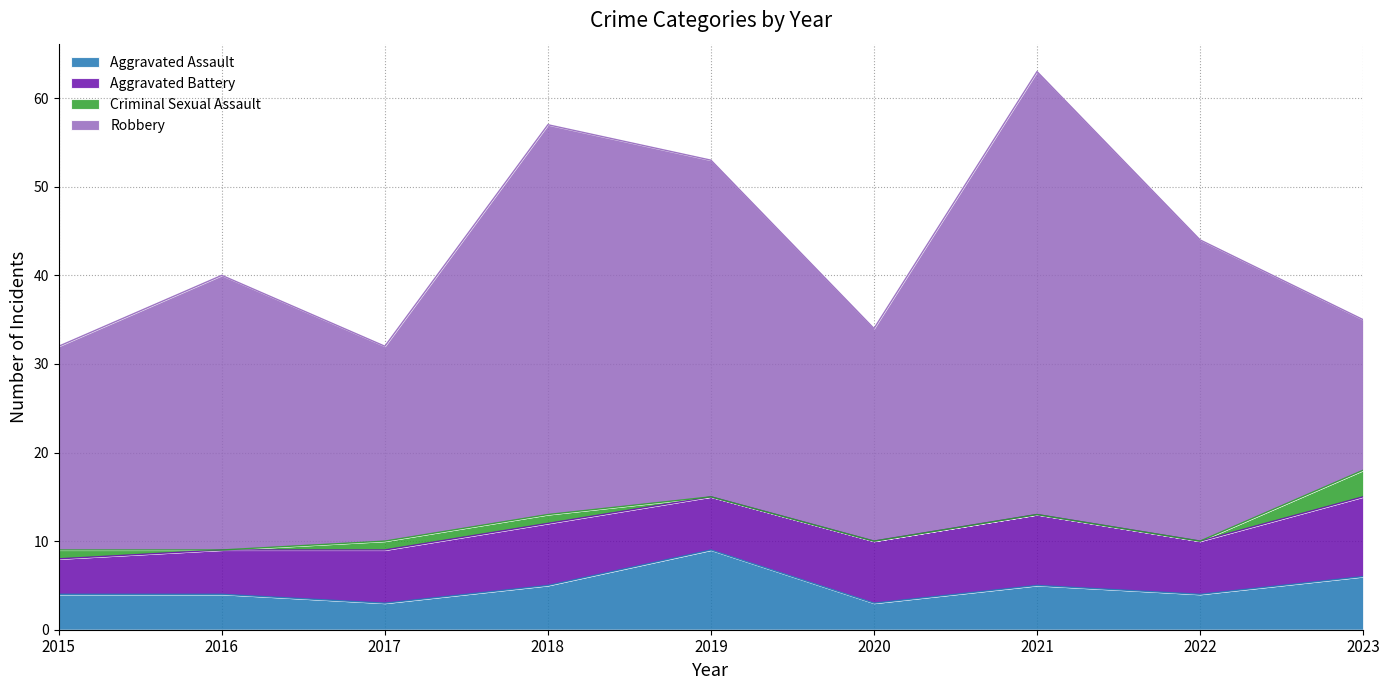

Reading left to right, what are all the values shown in this chart?

Aggravated Assault: 4	4	3	5	9	3	5	4	6
Aggravated Battery: 4	5	6	7	6	7	8	6	9
Criminal Sexual Assault: 1	0	1	1	0	0	0	0	3
Robbery: 23	31	22	44	38	24	50	34	17